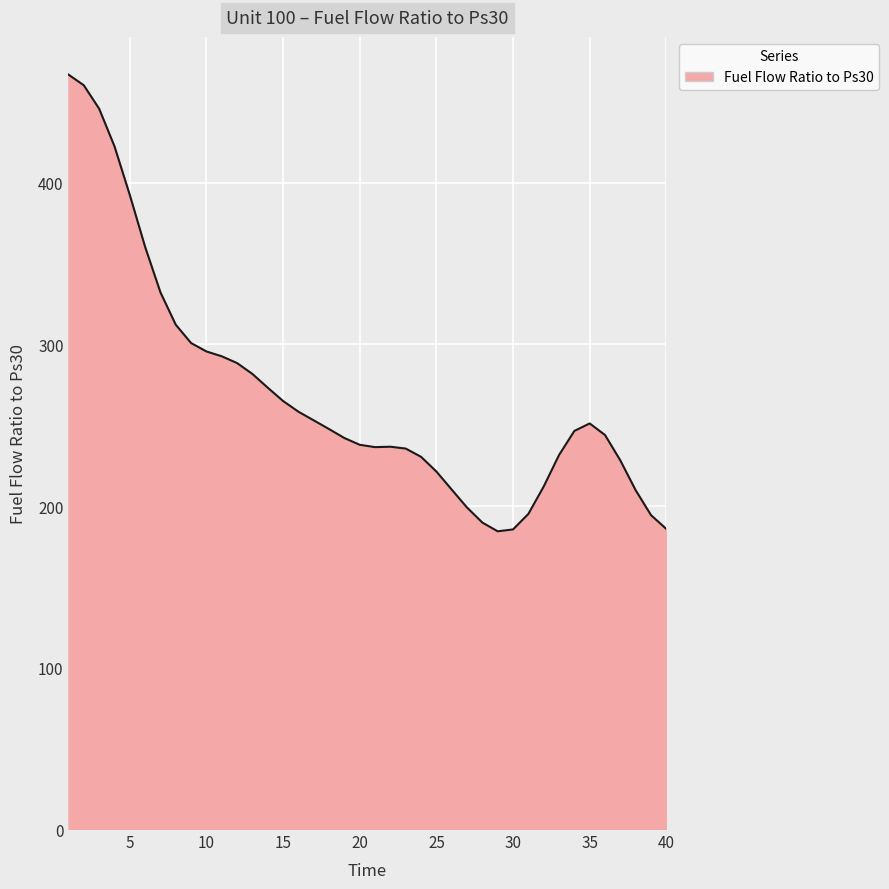

What is the difference between the maximum and minimum values?

282.8